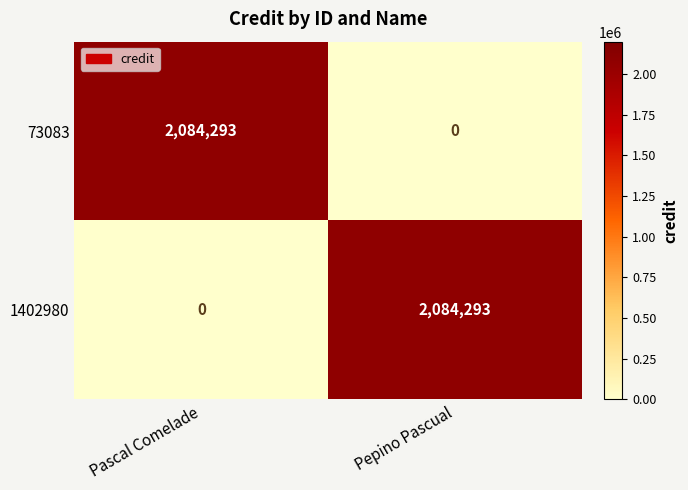

Reading left to right, transcribe all the data shown in this chart.

73083: Pascal Comelade=2084293	Pepino Pascual=0
1402980: Pascal Comelade=0	Pepino Pascual=2084293